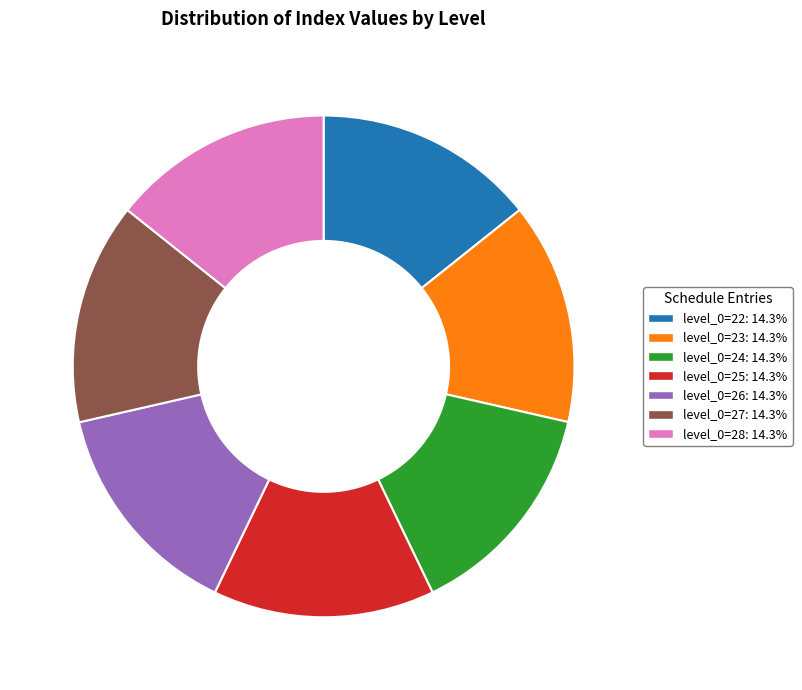

Is there any slice that represents more than half of the pie?

No